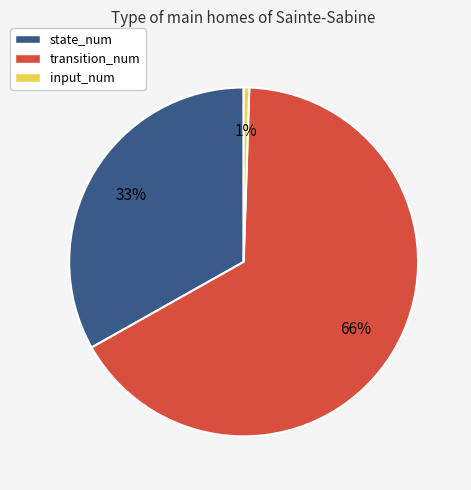

Count the number of slices in the pie.

3